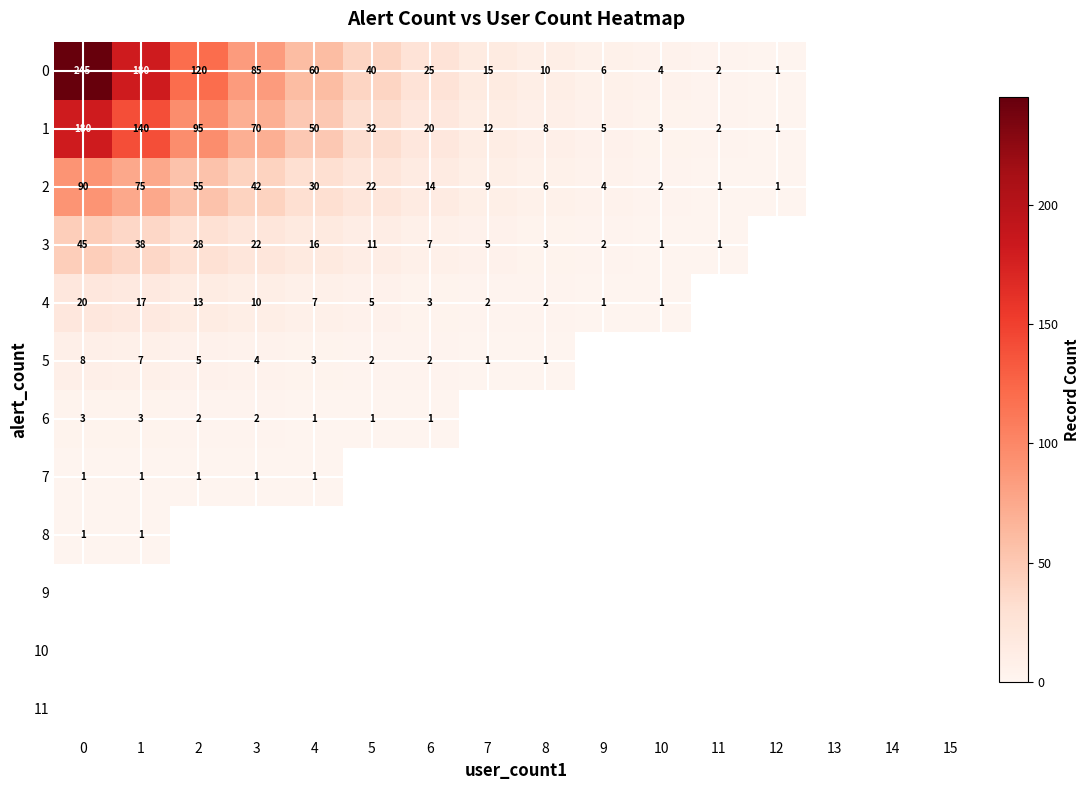

Is it true that 4 equals 3 at 6?

True